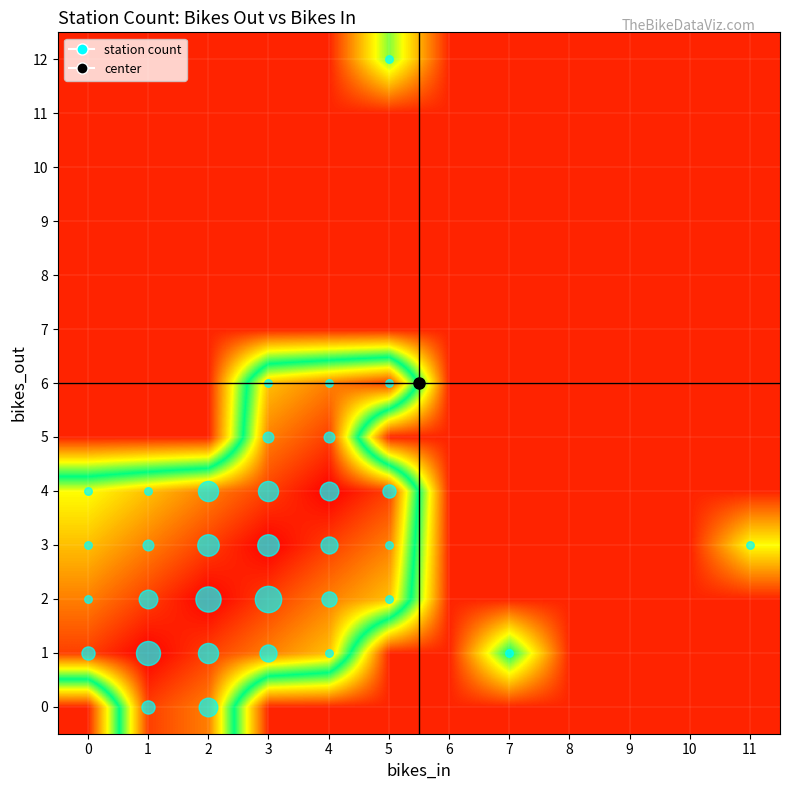

At how many categories does at least one series exceed 0?

12